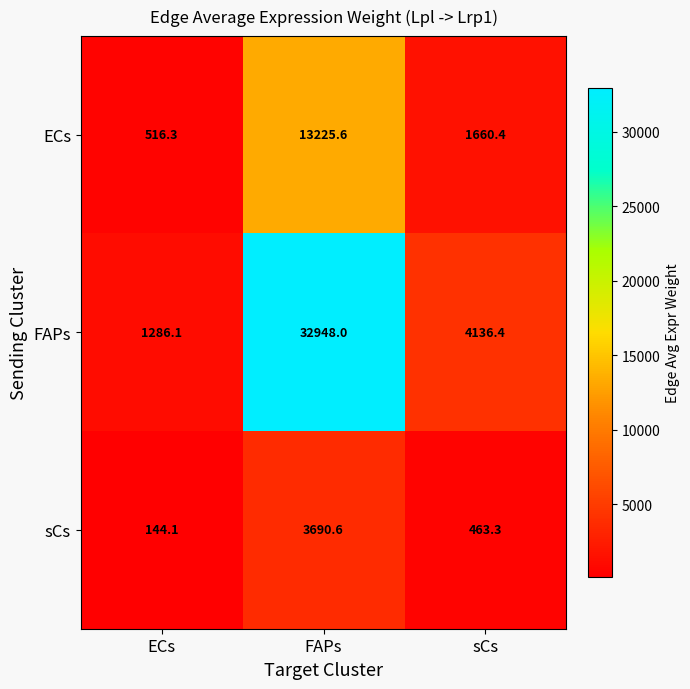

Reading right to left, what are all the values shown in this chart?

ECs: sCs=1660.4	FAPs=13225.6	ECs=516.3
FAPs: sCs=4136.4	FAPs=32948.0	ECs=1286.1
sCs: sCs=463.3	FAPs=3690.6	ECs=144.1